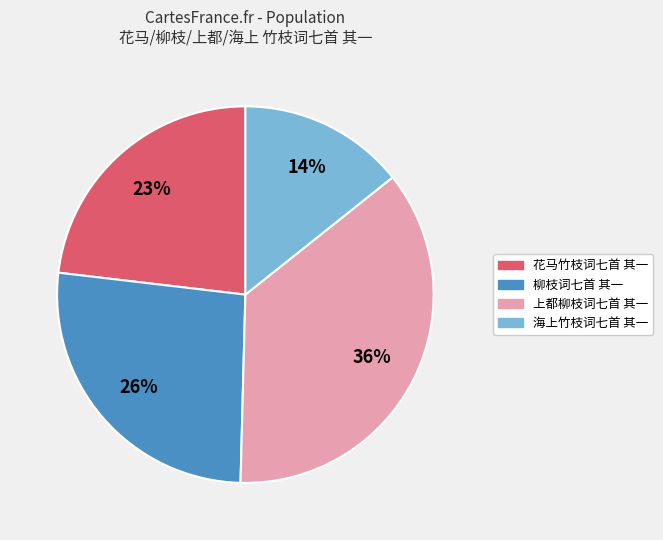

Is it true that 海上竹枝词七首 其一 is 1% of the pie?

False